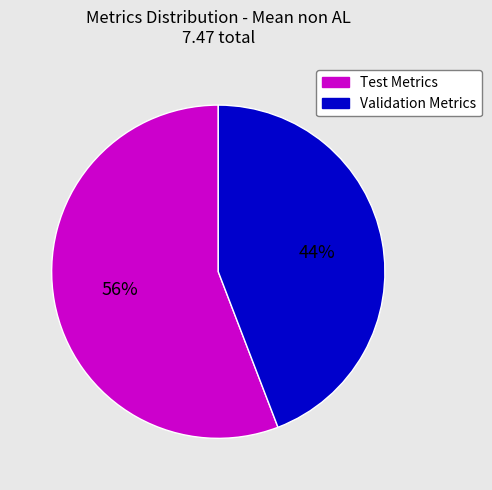

To the nearest percent, what is the average slice percentage?

50%